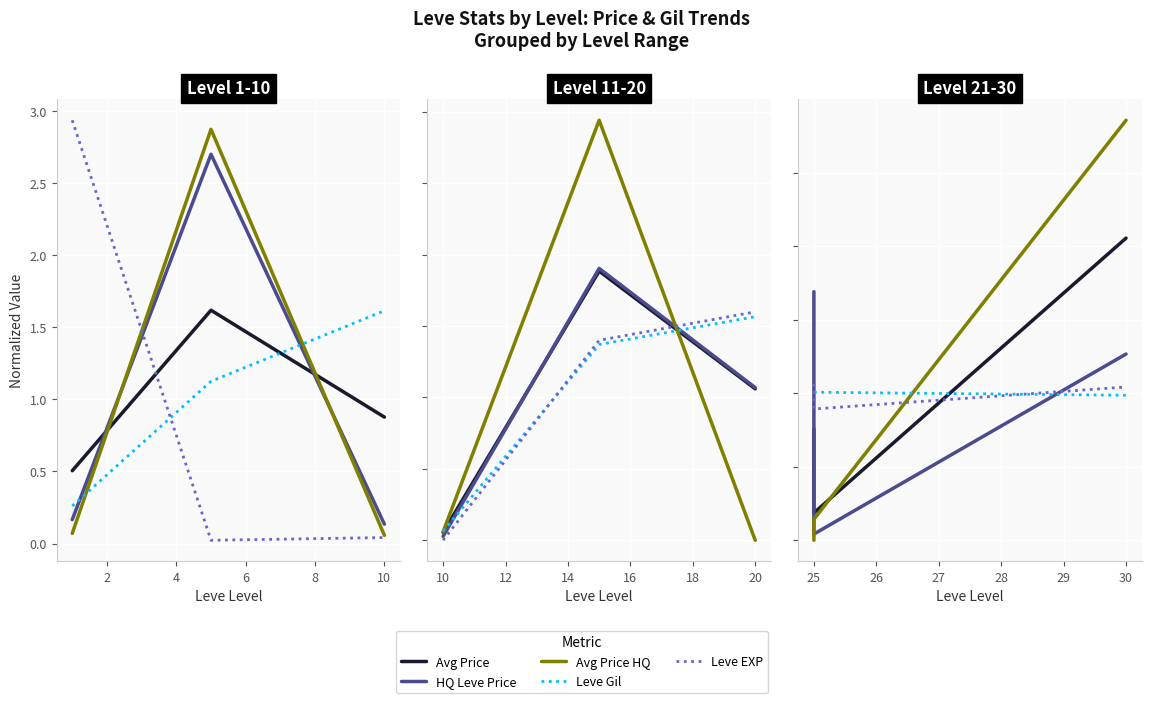

What is the spread (max minus min) of values at 2?

2.8